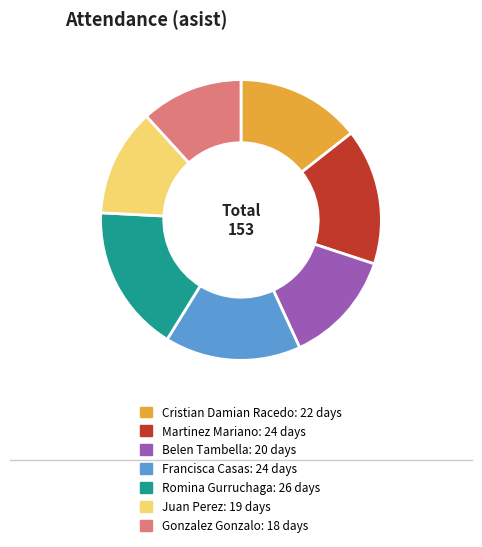

What is the ratio of the value at Belen Tambella to the value at Martinez Mariano?

0.8